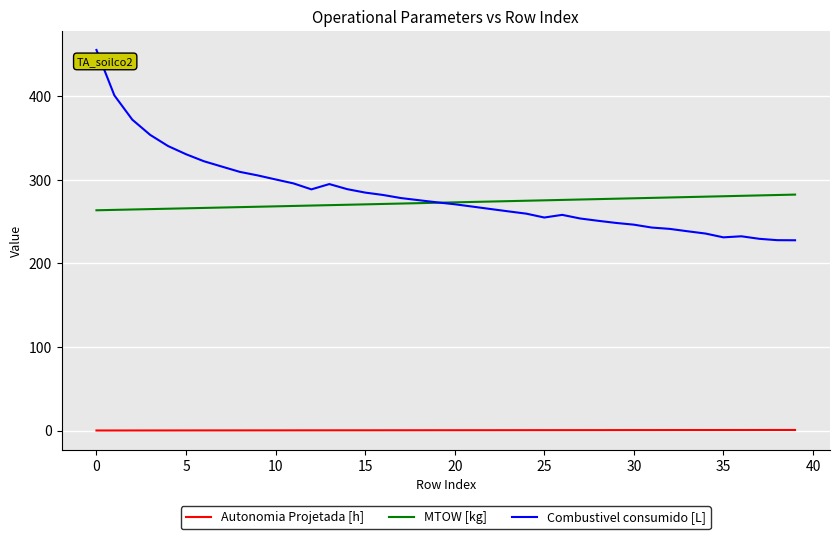

What is the highest value of the Combustivel consumido [L] series?

455.0